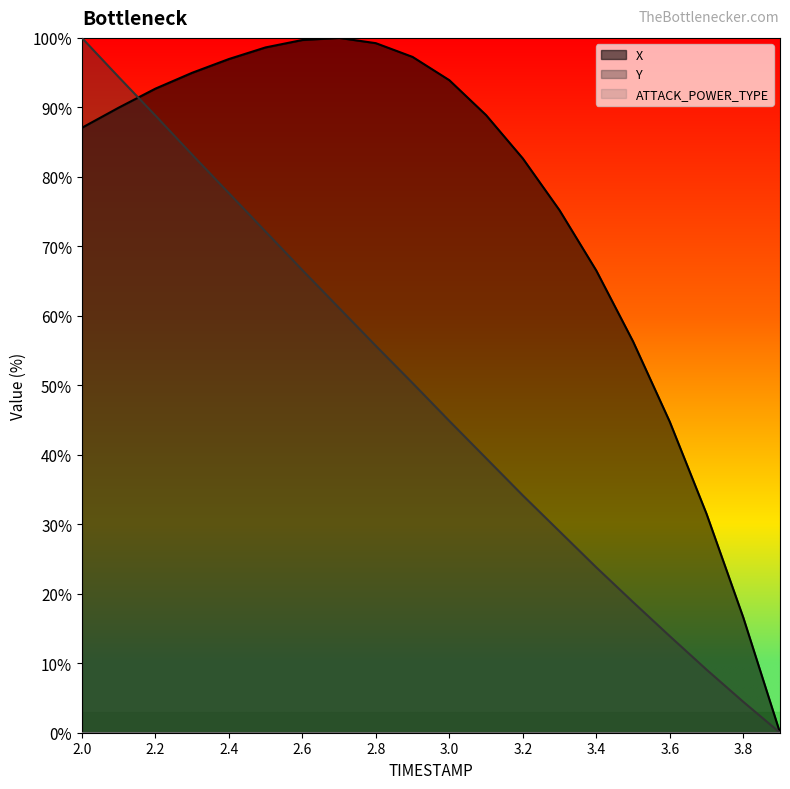

Does the chart have visible grid lines?

No